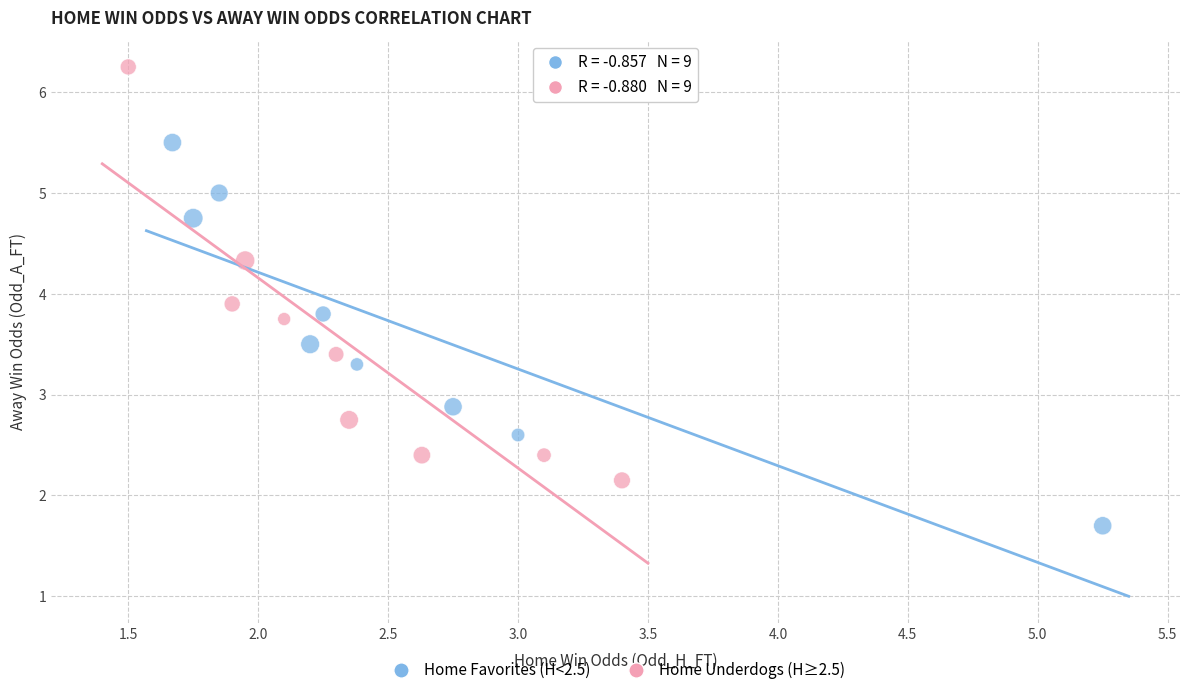

Which series contains the lowest Y value?

Home Favorites (H<2.5)